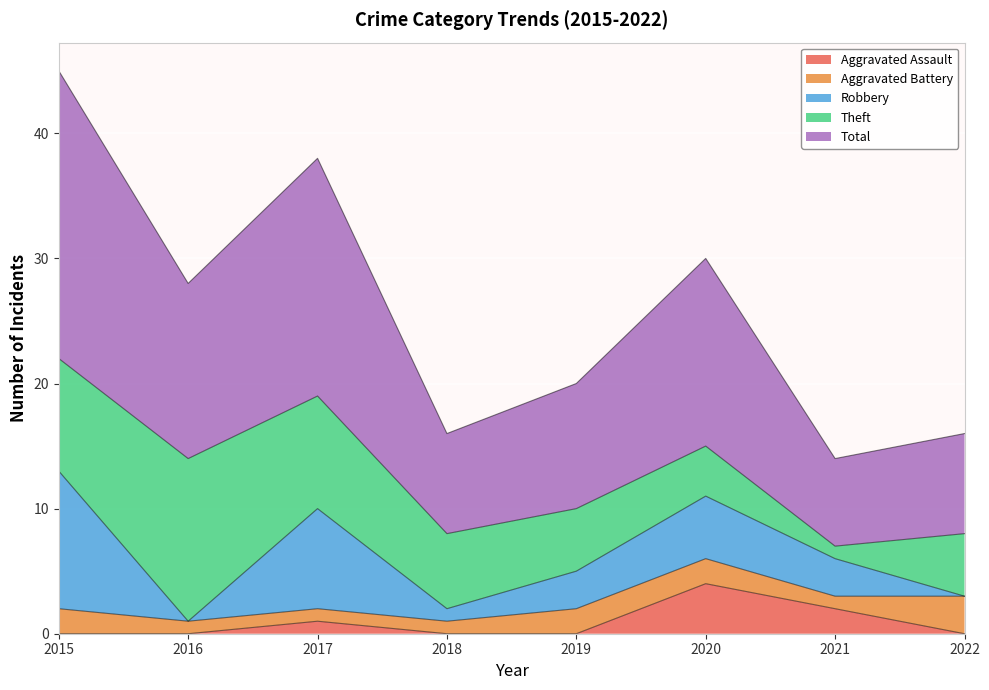

Where is the first local minimum for Robbery?

2016